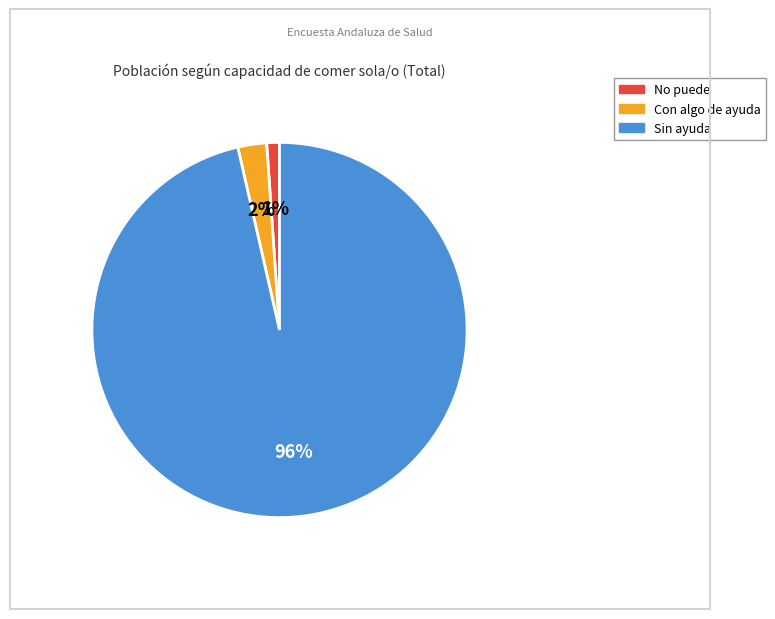

Combined, do Con algo de ayuda and No puede account for over 50%?

No